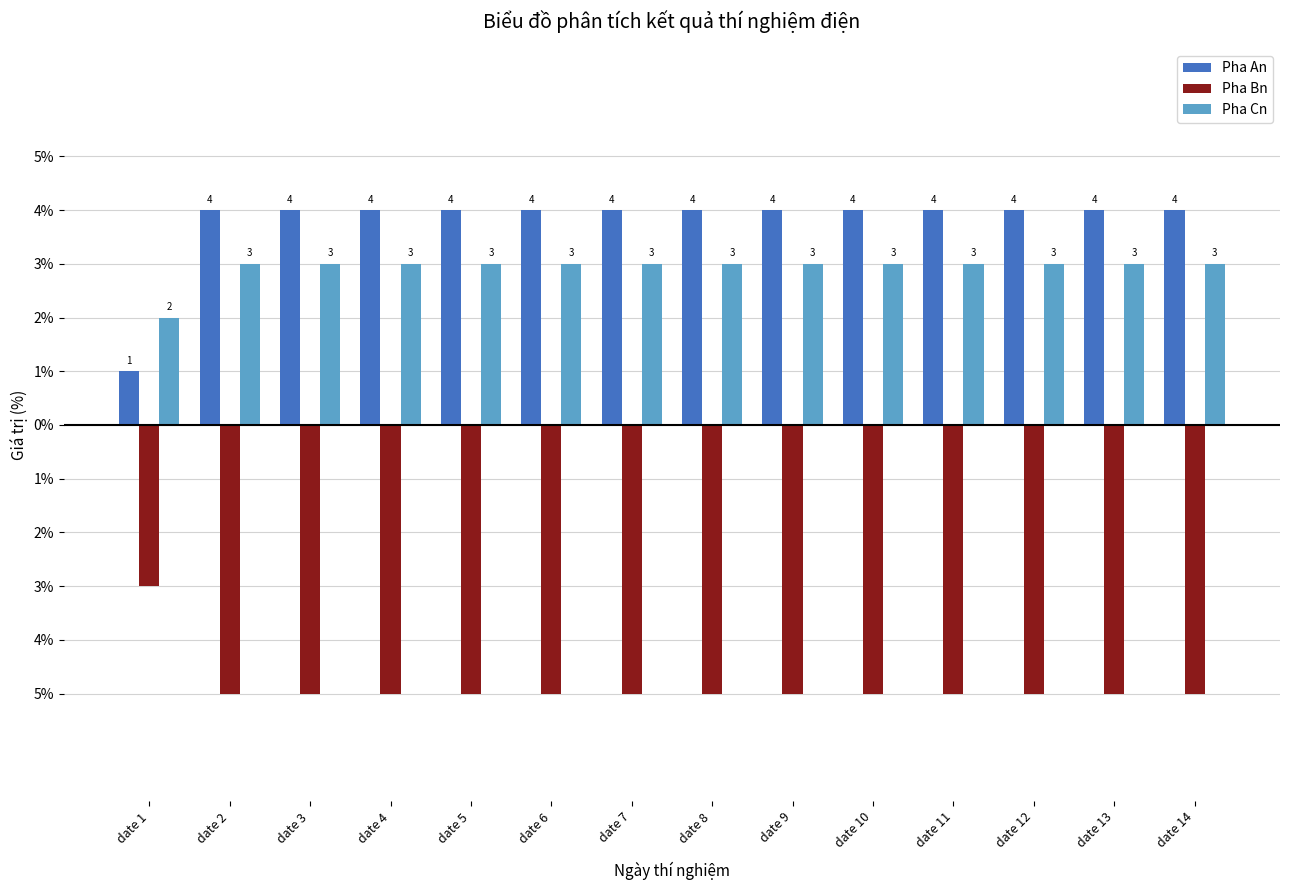

Which series has the largest range (max minus min)?

Pha An